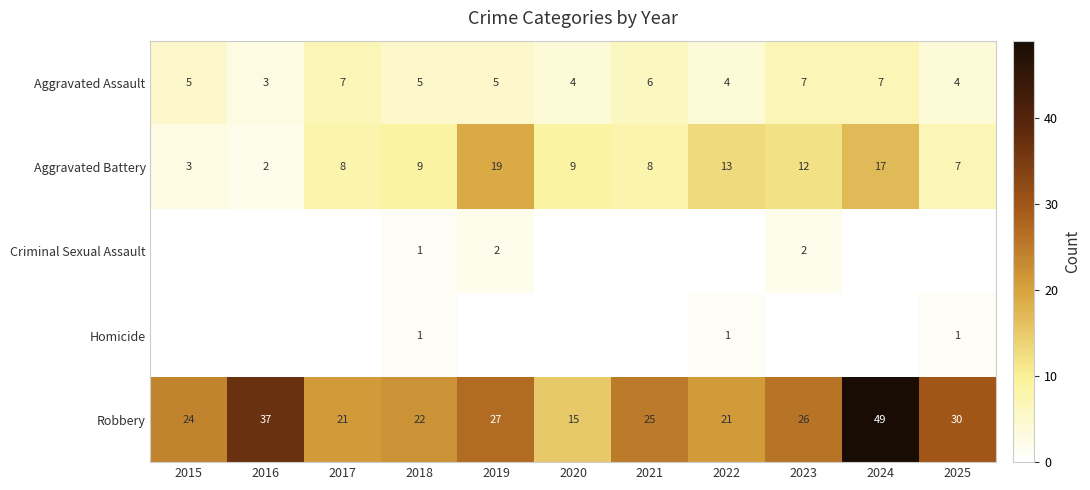

Is it true that Robbery equals 32 at 2024?

False